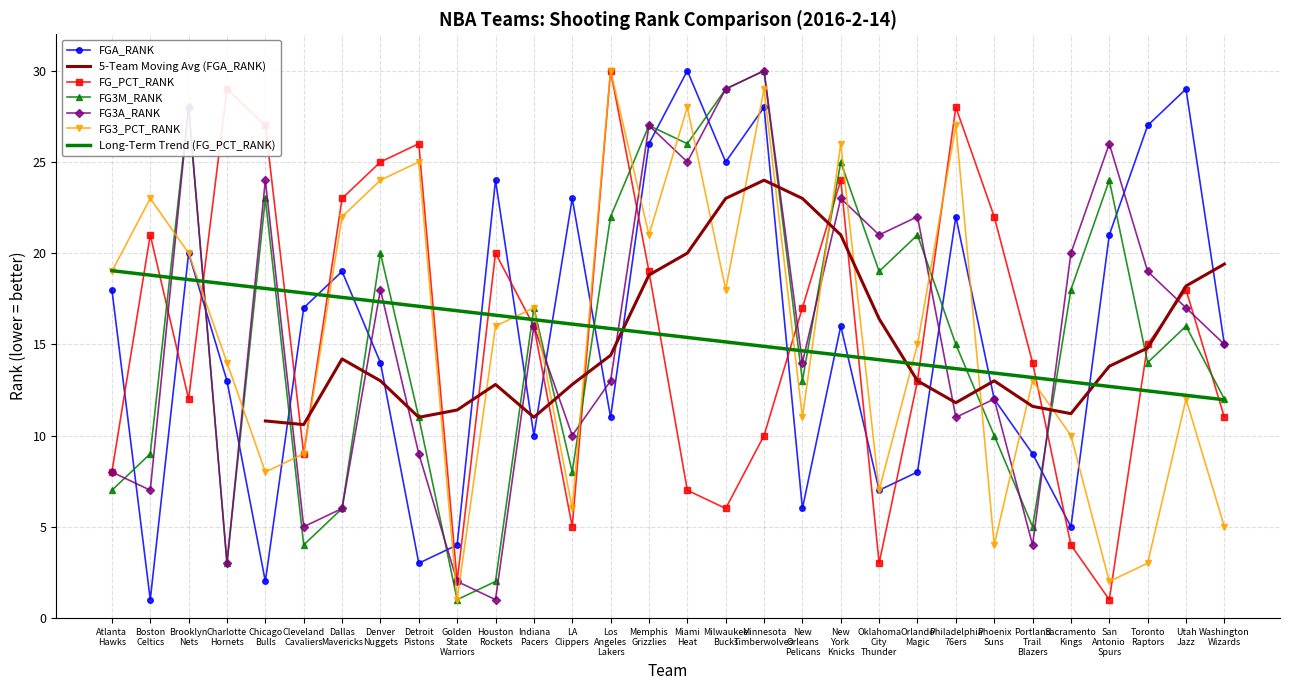

Is it true that FG3A_RANK equals 5 at Cleveland Cavaliers?

True